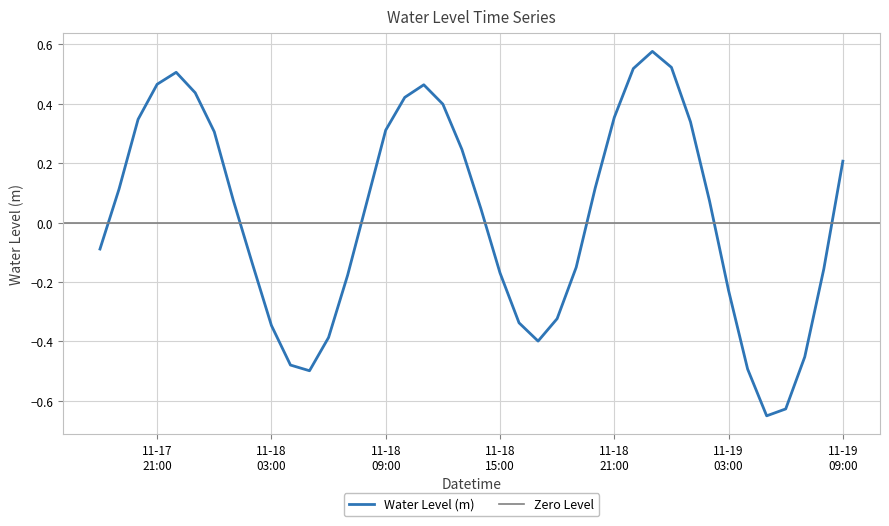

What position from the left is 2022-11-18 13:00:00?

20